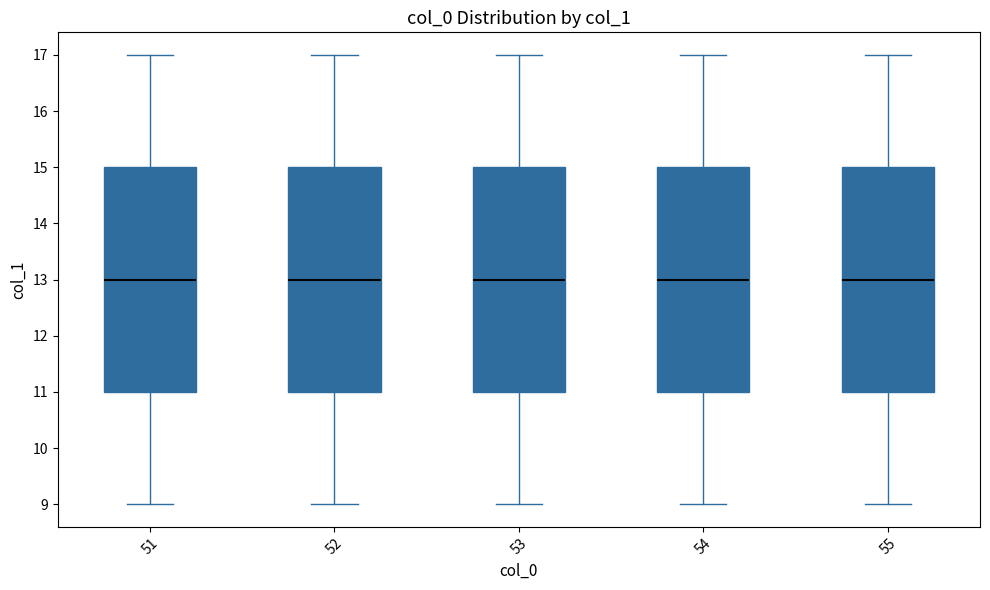

Reading left to right, read every box against the y-axis: the position of its median line, the range the box covers, and the ends of its whiskers. The values are not printed on the chart, so give them approximately, as read against the axis.

51: median 13, box 11 to 15, whiskers 9 to 17
52: median 13, box 11 to 15, whiskers 9 to 17
53: median 13, box 11 to 15, whiskers 9 to 17
54: median 13, box 11 to 15, whiskers 9 to 17
55: median 13, box 11 to 15, whiskers 9 to 17